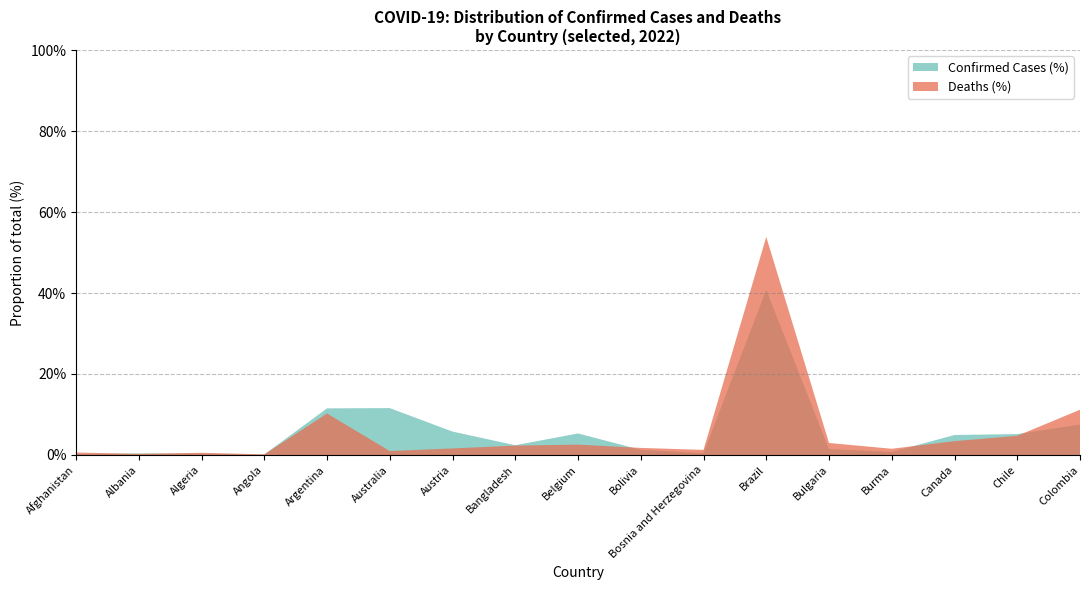

Reading right to left, transcribe all the data shown in this chart.

Confirmed (M): Colombia=6.3	Chile=4.3	Canada=4.1	Burma=0.6	Bulgaria=1.2	Brazil=34.0	Bosnia and Herzegovina=0.4	Bolivia=1.1	Belgium=4.4	Bangladesh=2.0	Austria=4.8	Australia=9.7	Argentina=9.6	Angola=0.1	Algeria=0.3	Albania=0.3	Afghanistan=0.2
Deaths: Colombia=141075.0	Chile=59800.0	Canada=43158.0	Burma=19434.0	Bulgaria=37435.0	Brazil=679996.0	Bosnia and Herzegovina=15902.0	Bolivia=22095.0	Belgium=32296.0	Bangladesh=29304.0	Austria=20411.0	Australia=12335.0	Argentina=129440.0	Angola=1917.0	Algeria=6878.0	Albania=3563.0	Afghanistan=7753.0
Confirmed: Colombia=6278998.0	Chile=4306955.0	Canada=4117788.0	Burma=614198.0	Bulgaria=1217565.0	Brazil=34018371.0	Bosnia and Herzegovina=387803.0	Bolivia=1064405.0	Belgium=4437299.0	Bangladesh=2007335.0	Austria=4821763.0	Australia=9658112.0	Argentina=9602534.0	Angola=102636.0	Algeria=268254.0	Albania=317514.0	Afghanistan=187685.0